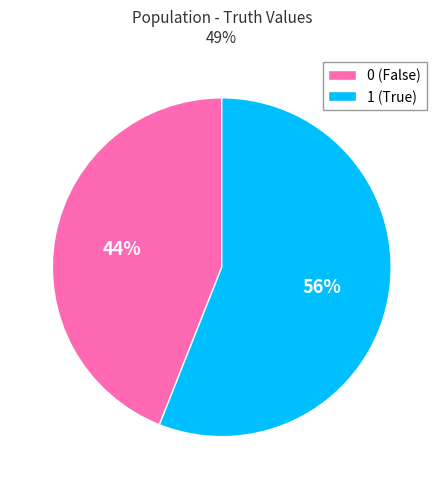

Is there any slice that represents more than half of the pie?

Yes